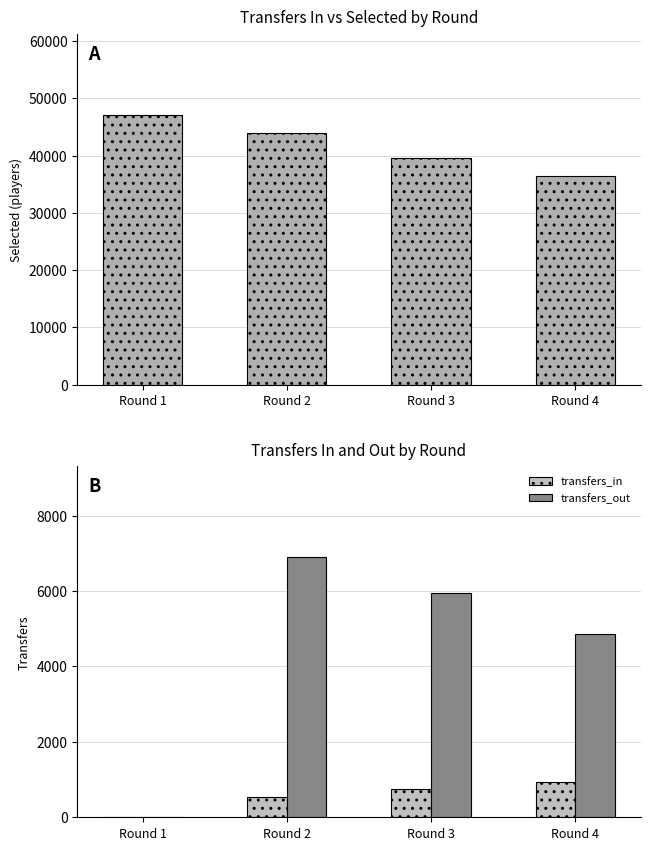

What is the value of the transfers_out bar at the 3rd from the left?

5940